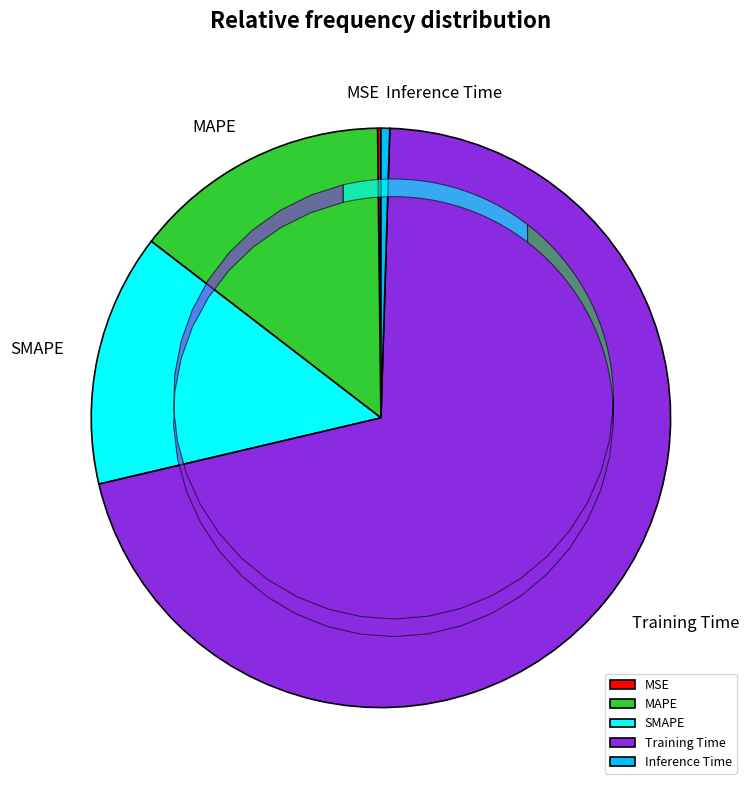

What is the majority slice?

Training Time